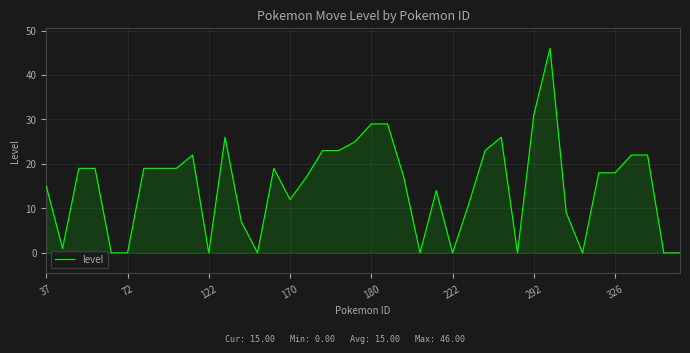

What is the difference between the maximum and minimum values?

46